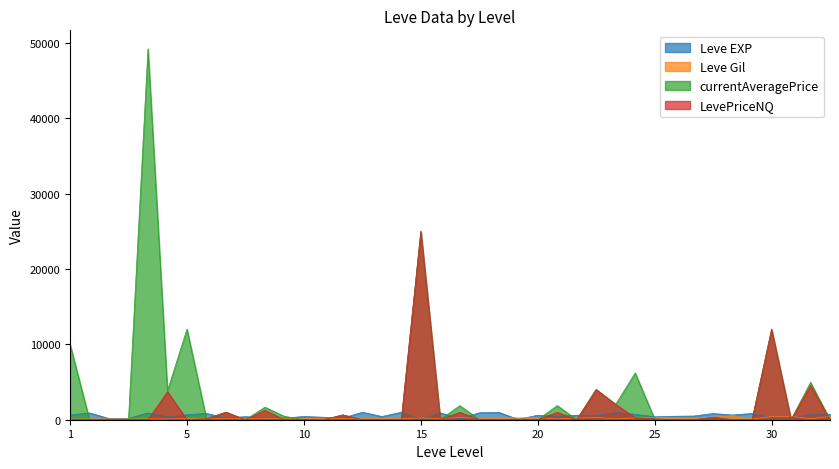

What is the maximum value shown in the chart?

49238